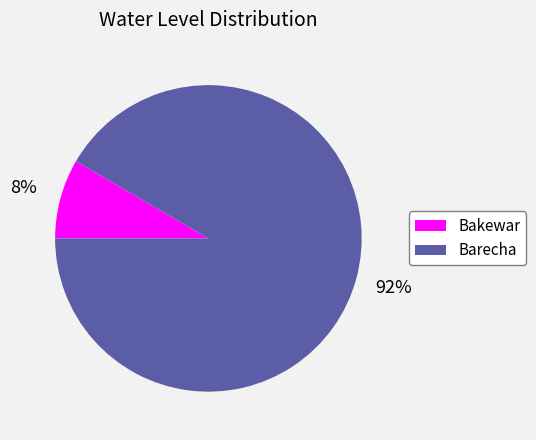

Between Barecha and Bakewar, which is larger?

Barecha